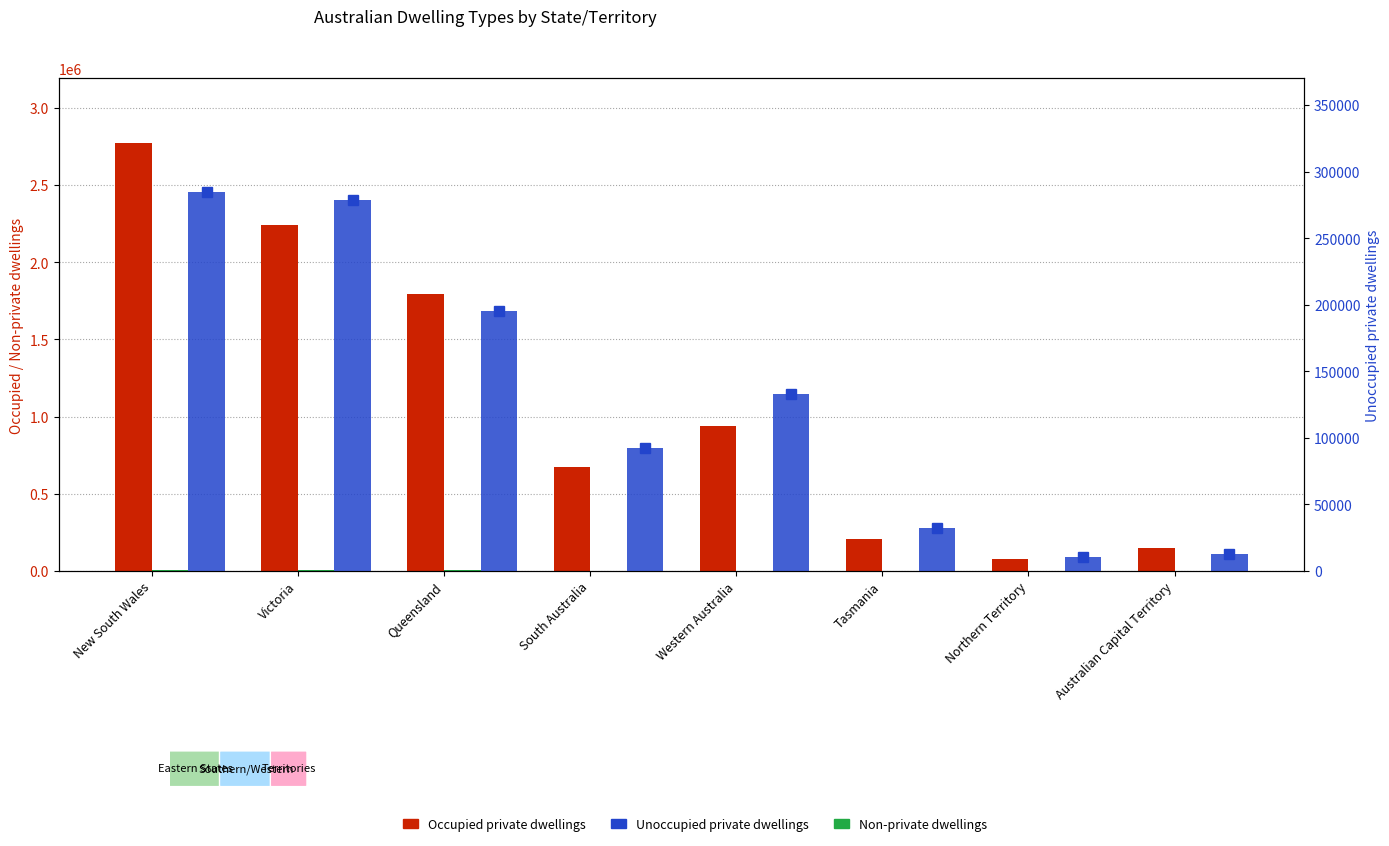

Rank the categories by Occupied private dwellings value from highest to lowest.

New South Wales, Victoria, Queensland, Western Australia, South Australia, Tasmania, Australian Capital Territory, Northern Territory